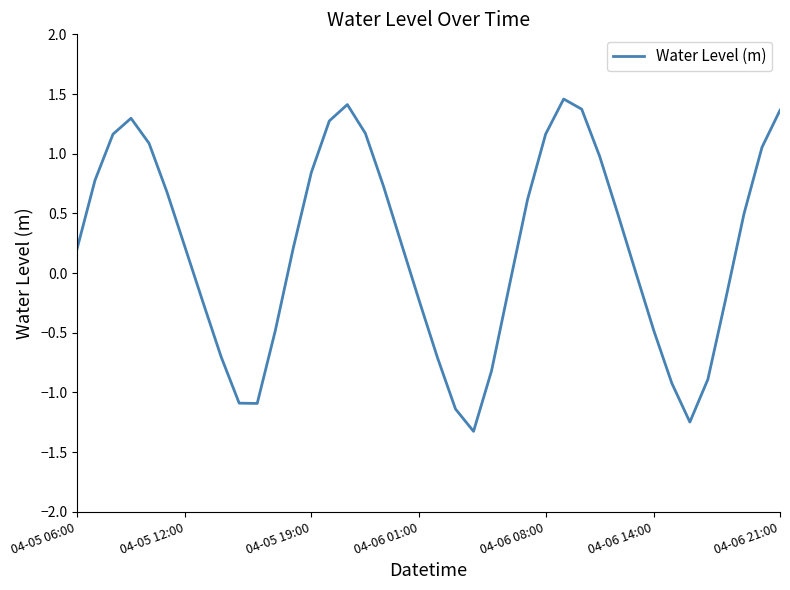

How many points are lower than both their immediate neighbors (excluding endpoints)?

3